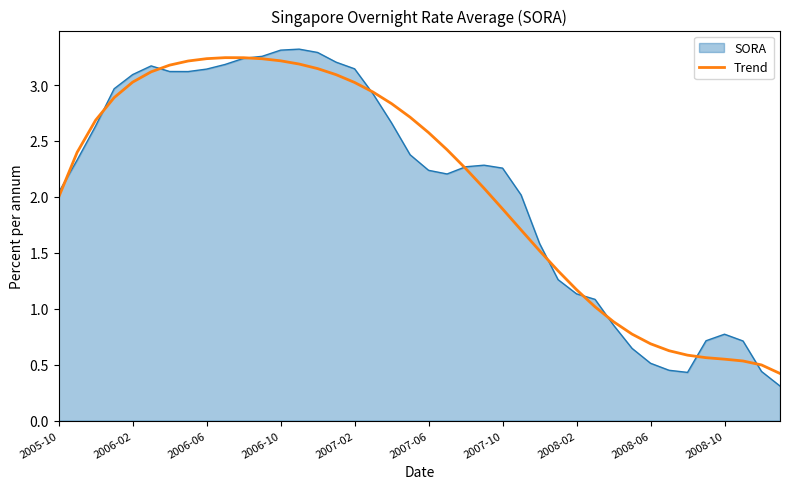

Which series has the widest spread of values?

SORA